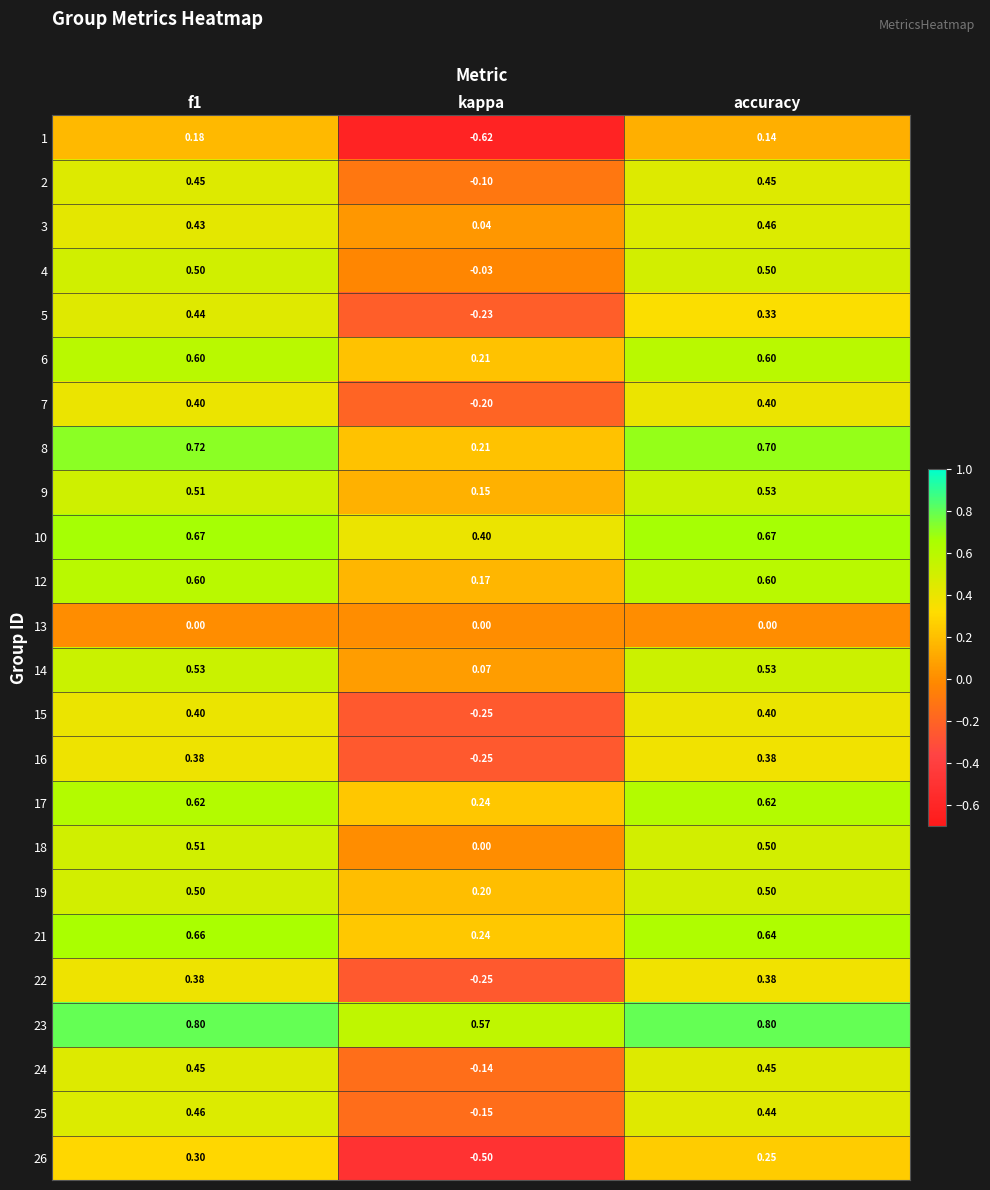

At which label is 7 closest to 0?

kappa